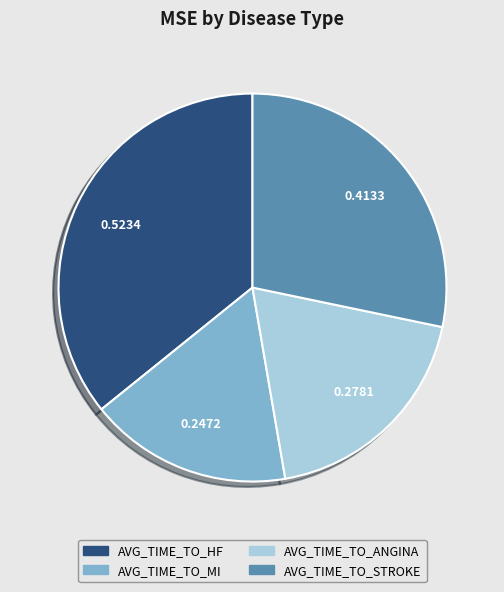

What is the smallest slice in the pie chart?

AVG_TIME_TO_MI